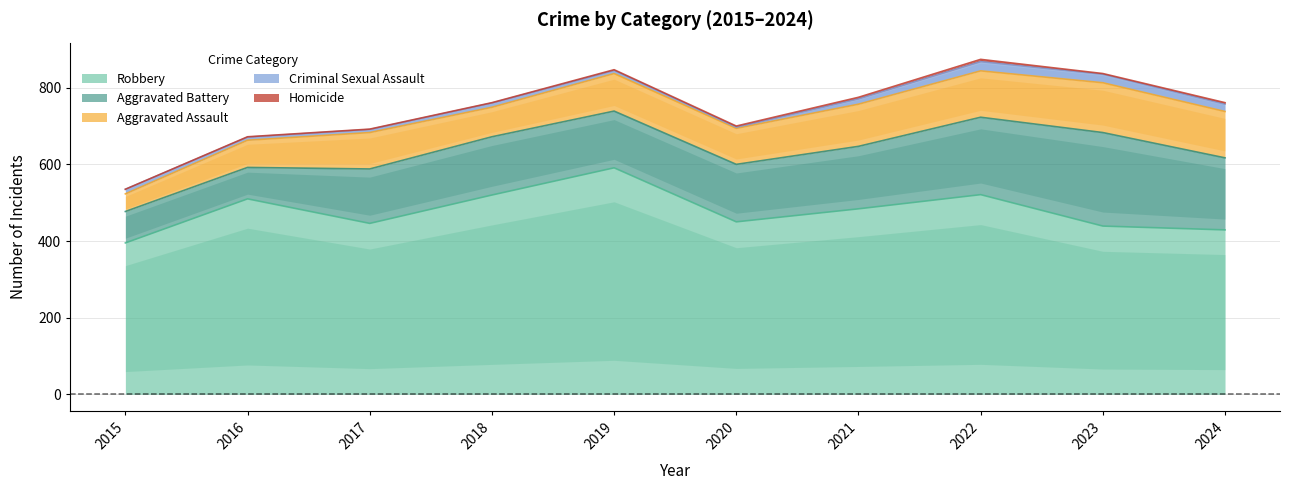

True or false: Robbery has more than 2 points higher than both neighbors.

True